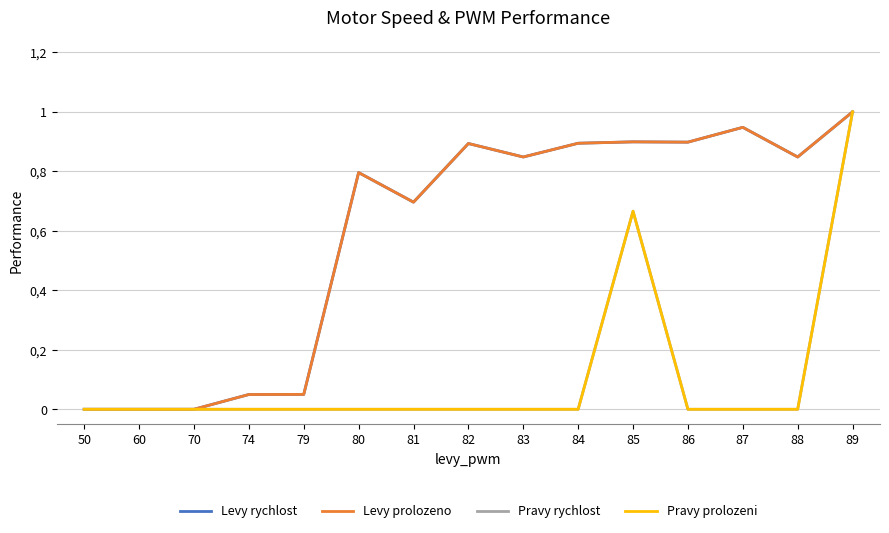

What is the spread (max minus min) of values at 79?

0.1